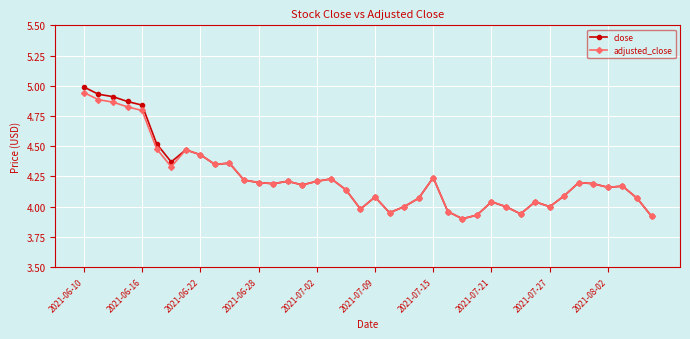

What is the maximum value shown in the chart?

5.0